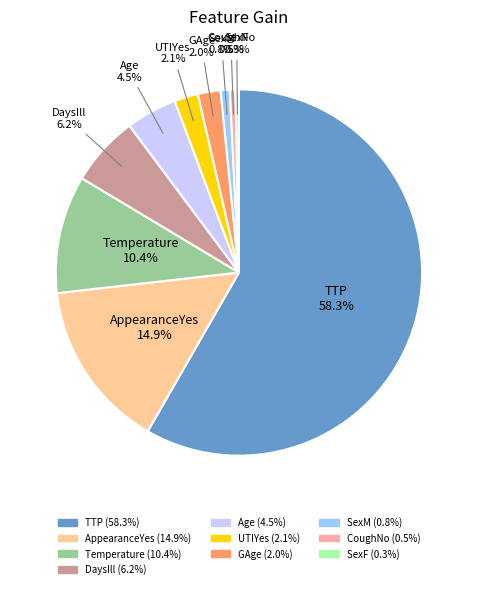

To the nearest percent, what is the difference between the largest and smallest slice percentages?

58%